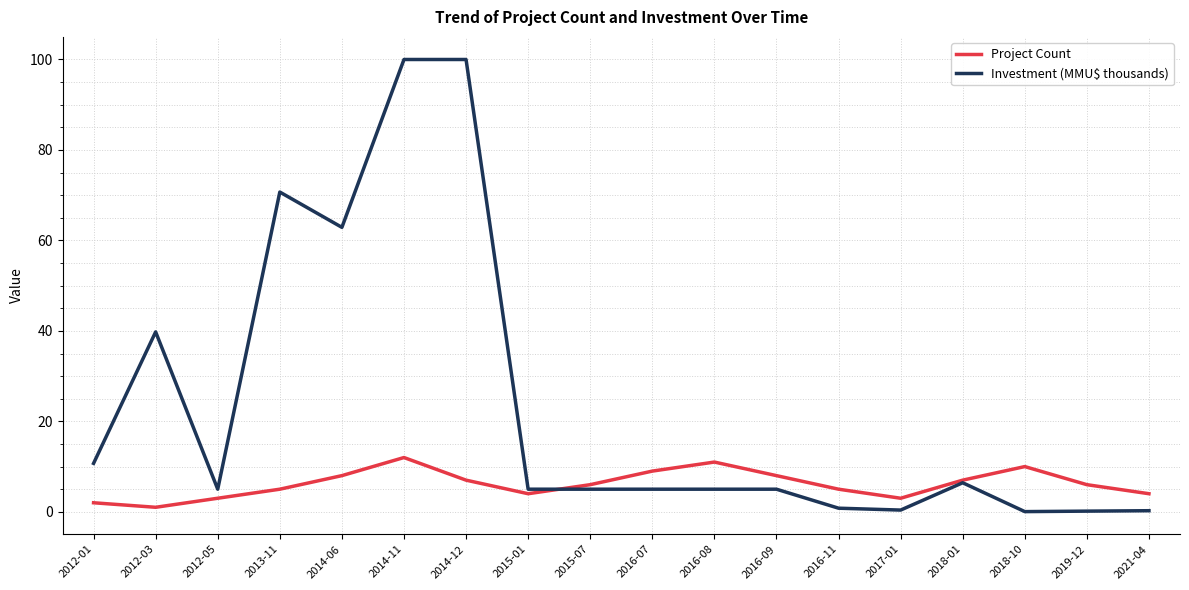

At which category is the sum across all series the highest?

2014-11